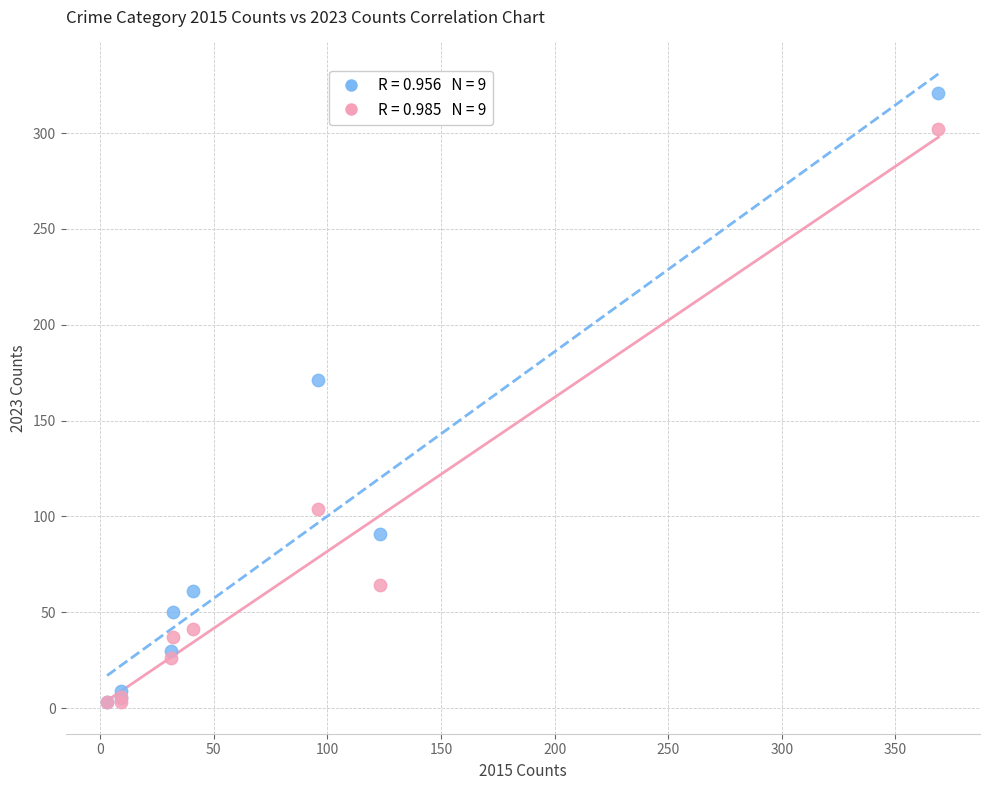

Across all series, what Y value is closest to 162?

171